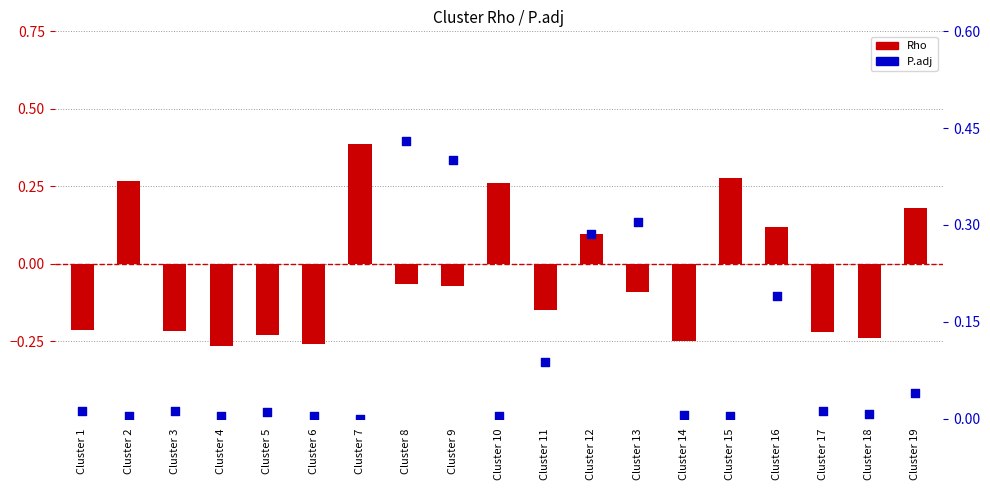

At which category is the sum across all series the highest?

Cluster 7